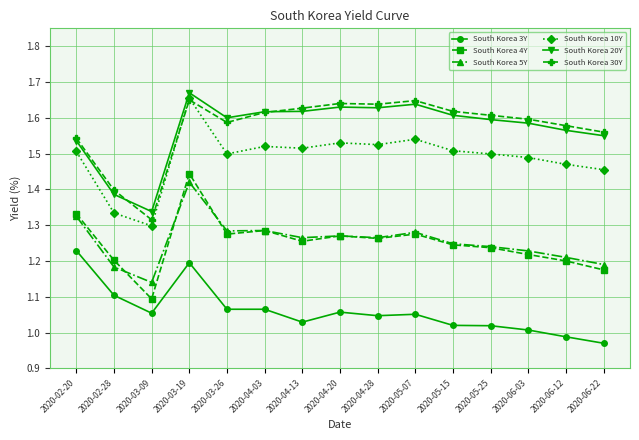

At which category does the chart reach its peak across all series?

2020-03-19